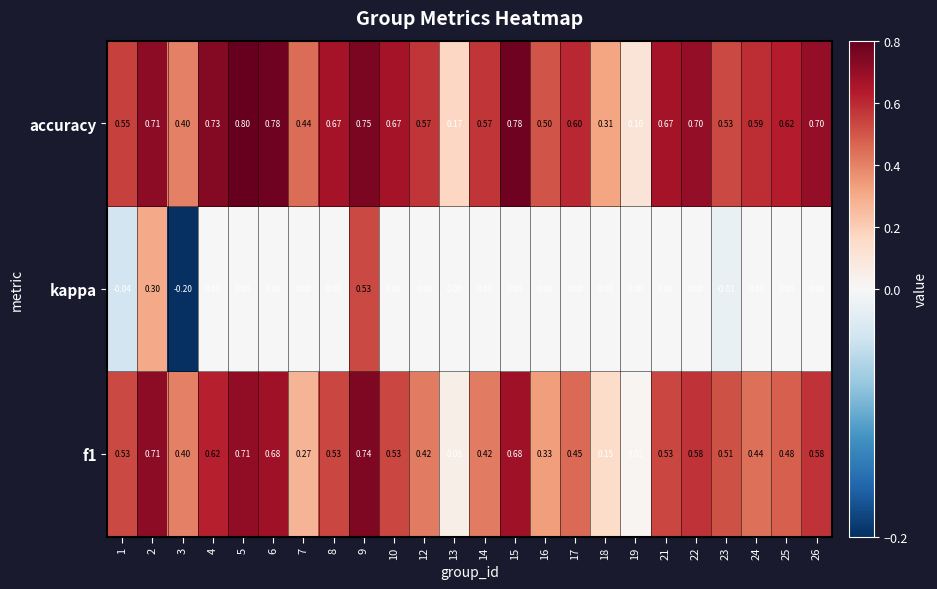

Which series has the largest range (max minus min)?

kappa